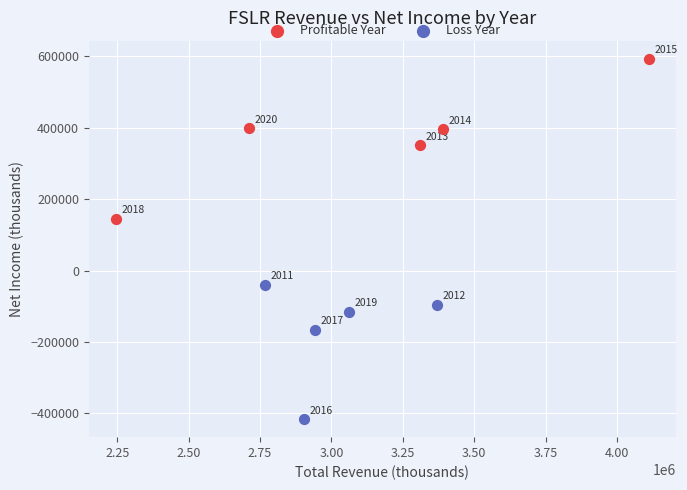

Which series reaches the minimum Y coordinate?

Loss Year